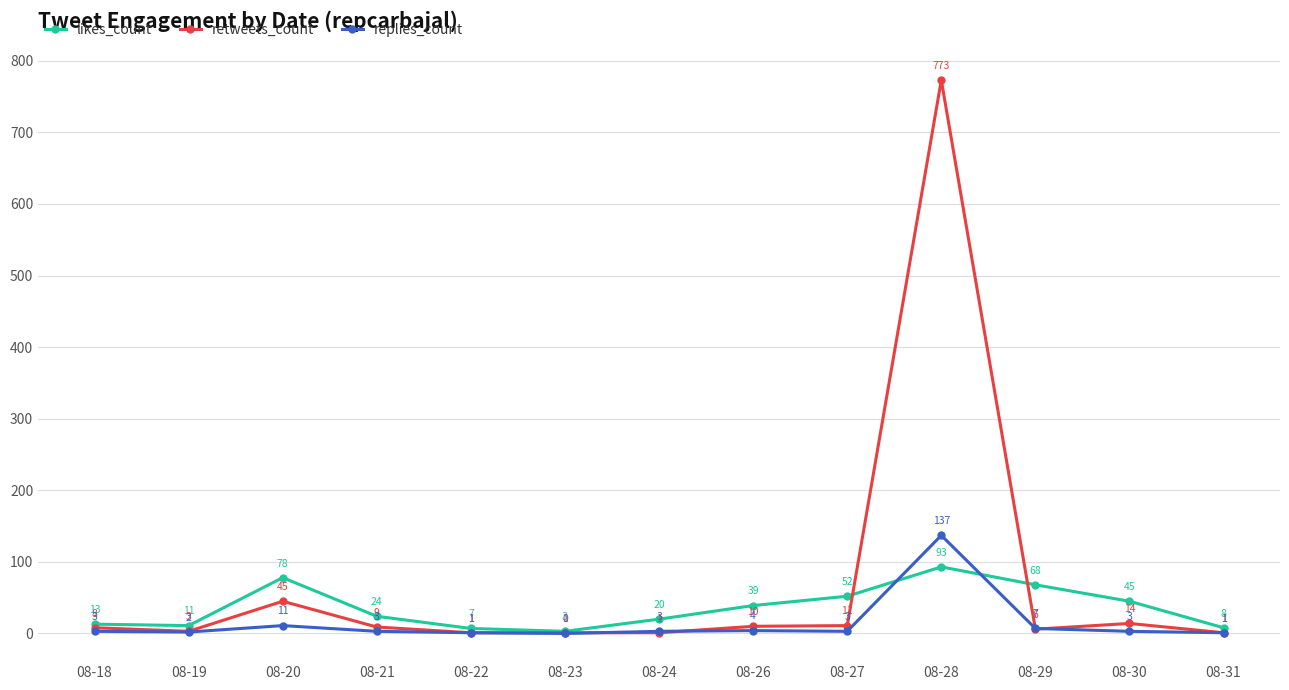

What is the total value across all series at 08-31?

10